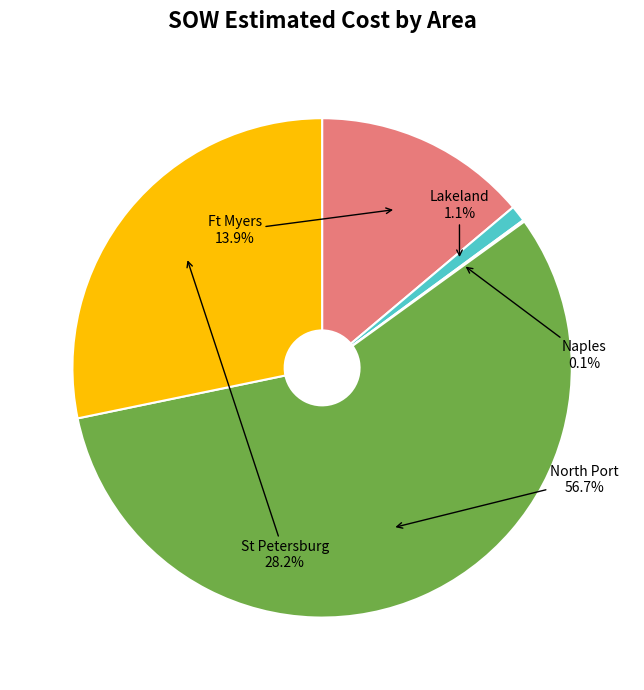

To the nearest percent, what is the difference between the largest and smallest slice percentages?

57%